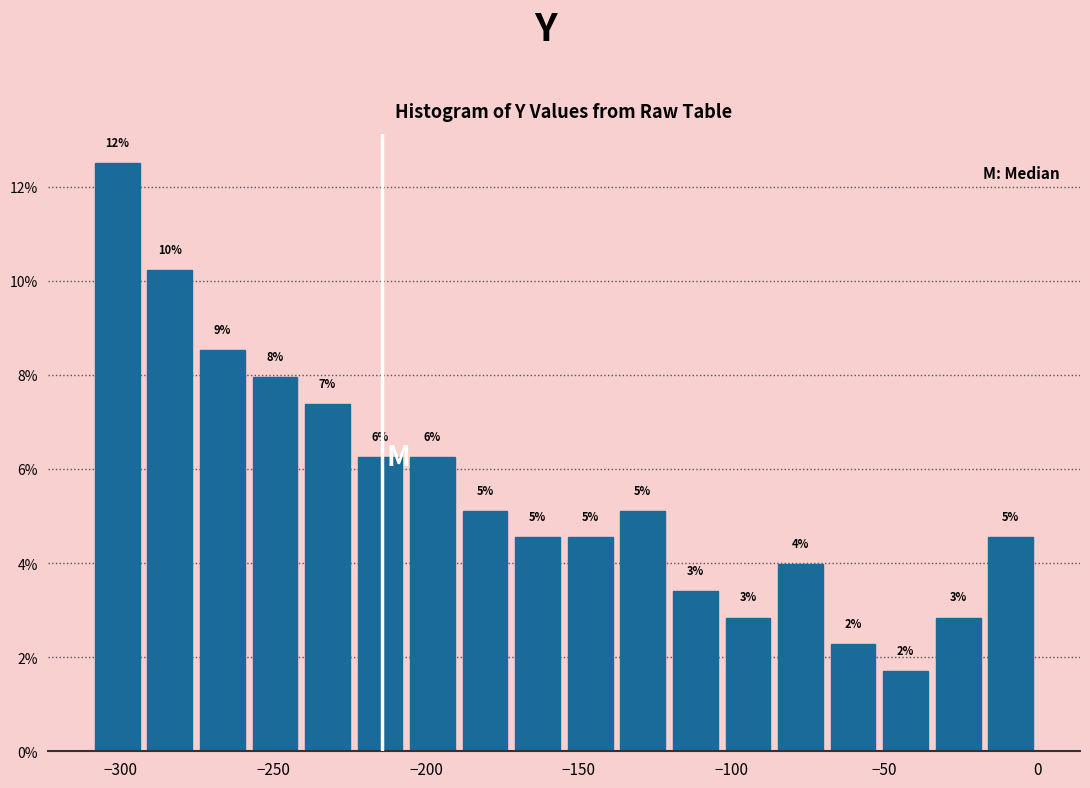

Around what value on the x-axis is the tallest bar? Give the approximate position of its centre, as read against the axis.

-300